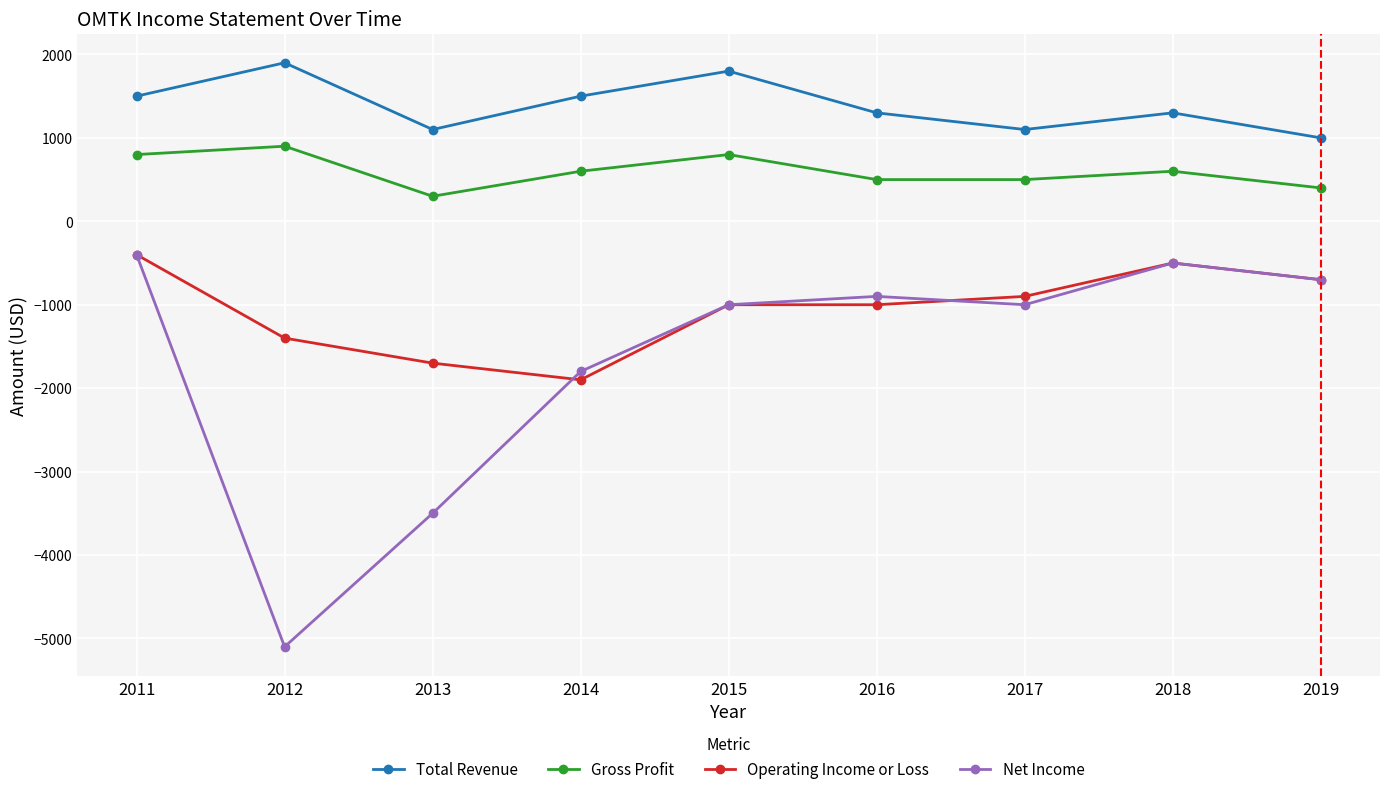

Read the Gross Profit value at 2016, to the nearest 100.

500